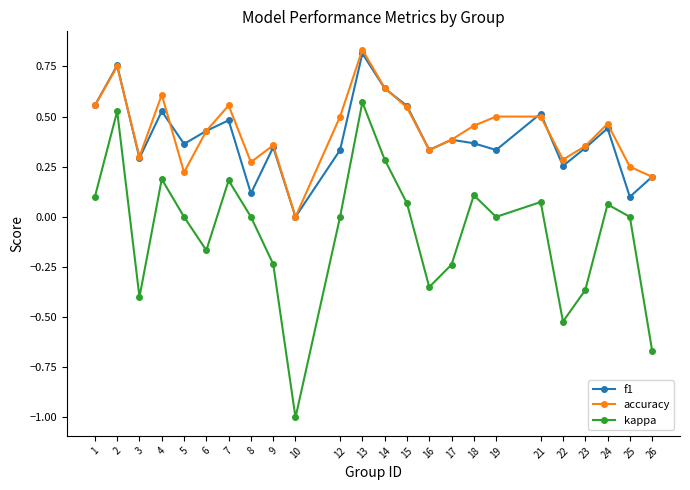

True or false: kappa and f1 intersect in this chart.

False